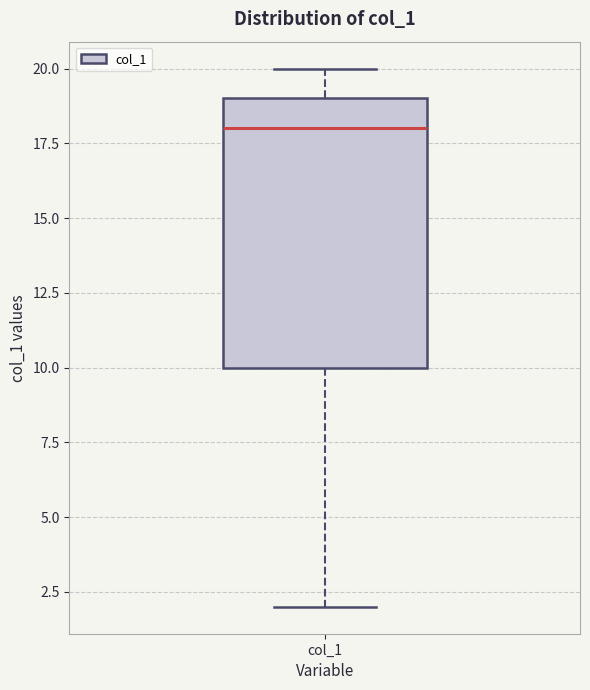

Where does the median line of the box for col_1 sit on the y-axis? The values are not printed on the chart, so give them approximately, as read against the axis.

18